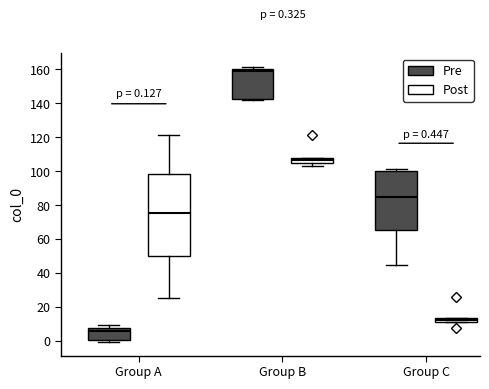

Comparing the boxes themselves (not the whiskers), which one is the tallest?

Group A (Post)